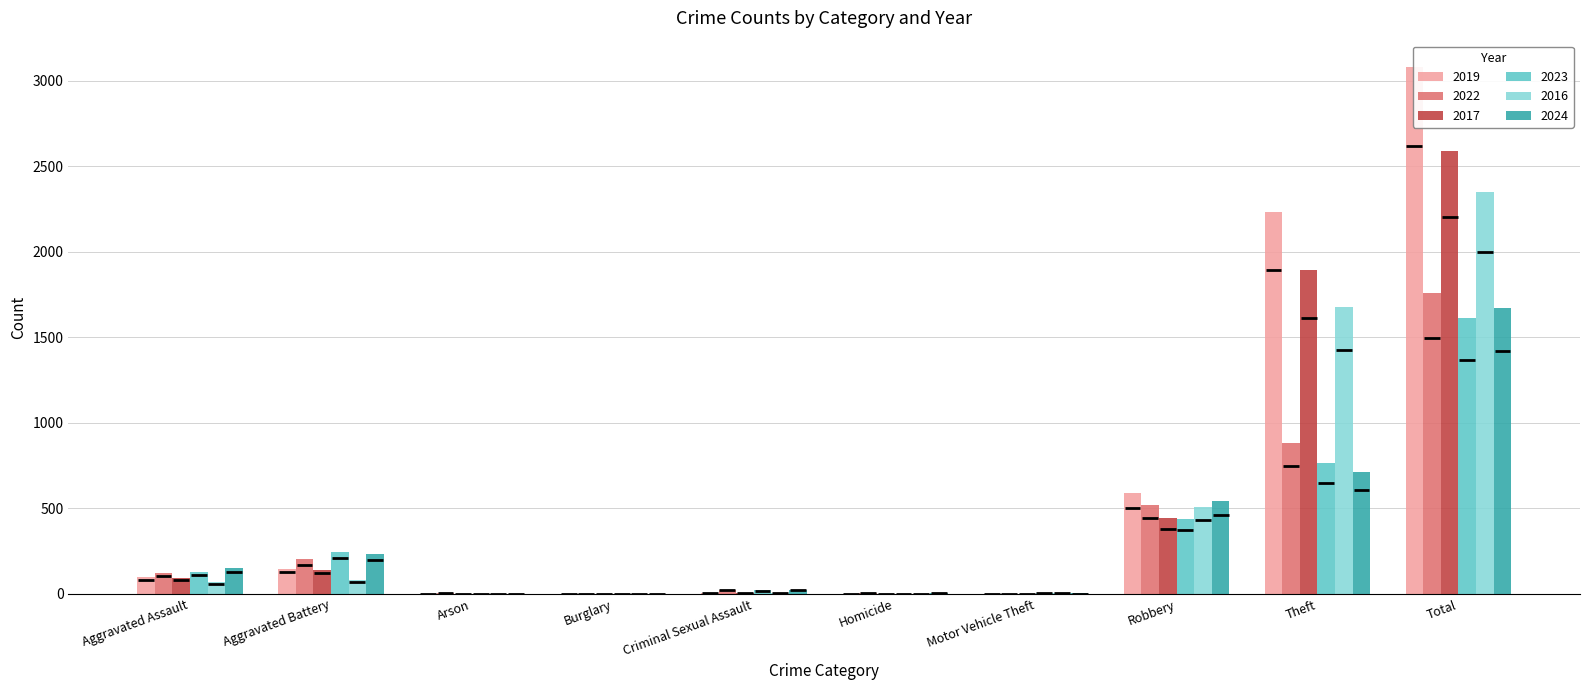

How many groups of bars are there?

10